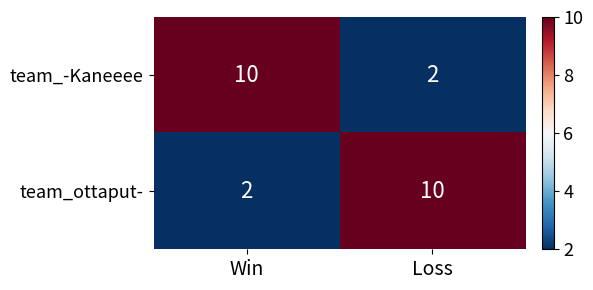

Read the team_-Kaneeee value at Win.

10